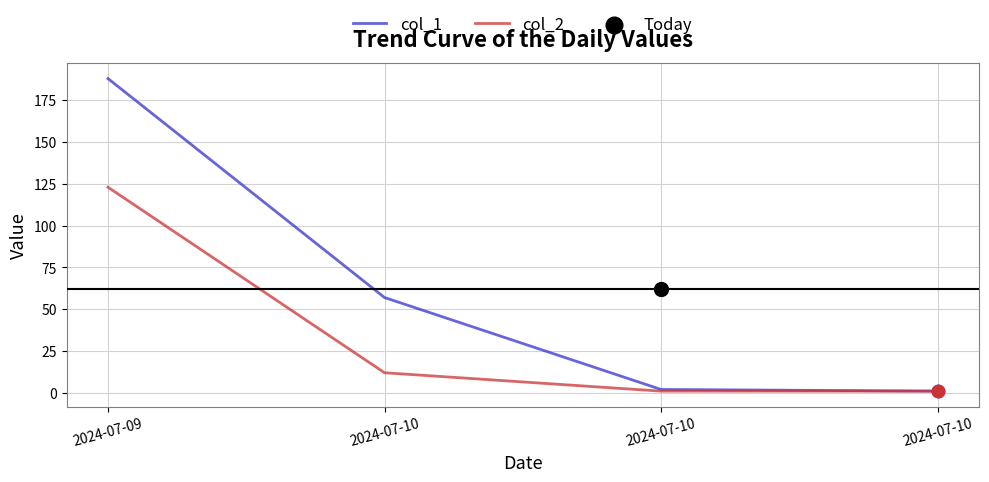

Which series contains the lowest Y value?

col_1